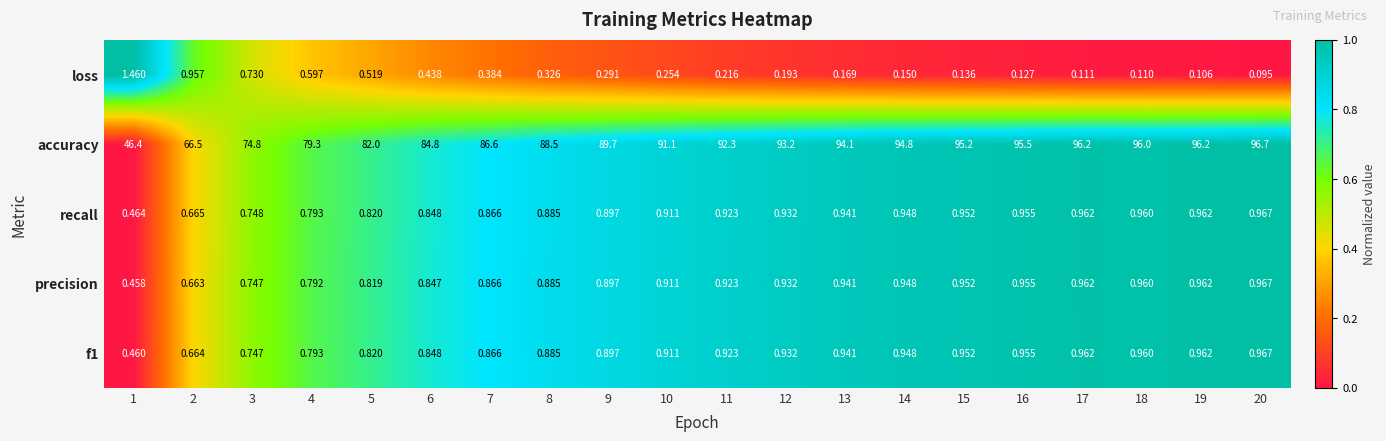

Is the value of loss at 15 greater than the value of precision at 5?

No